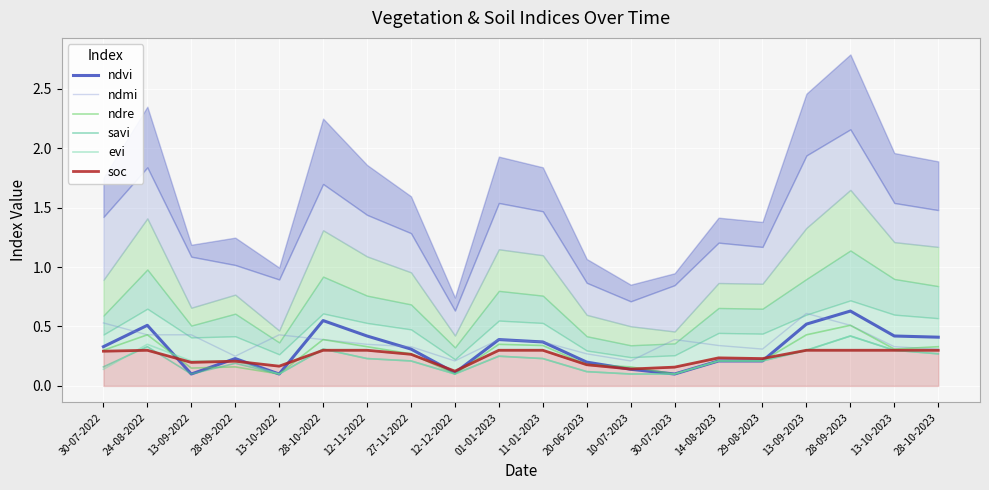

Which series has the largest range (max minus min)?

ndvi